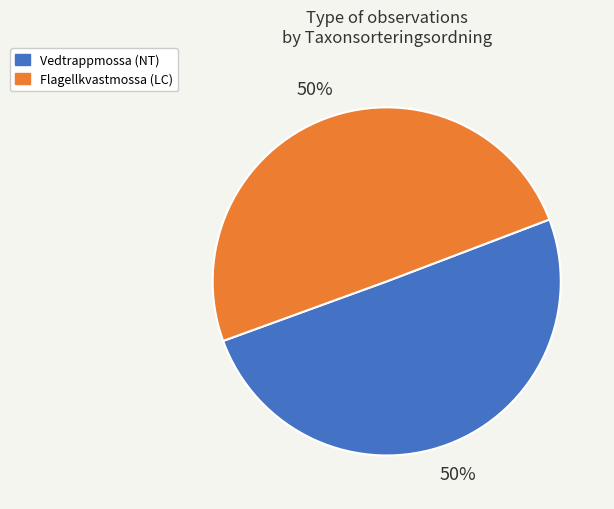

What percentage is the Vedtrappmossa (NT) slice, to the nearest percent?

50%